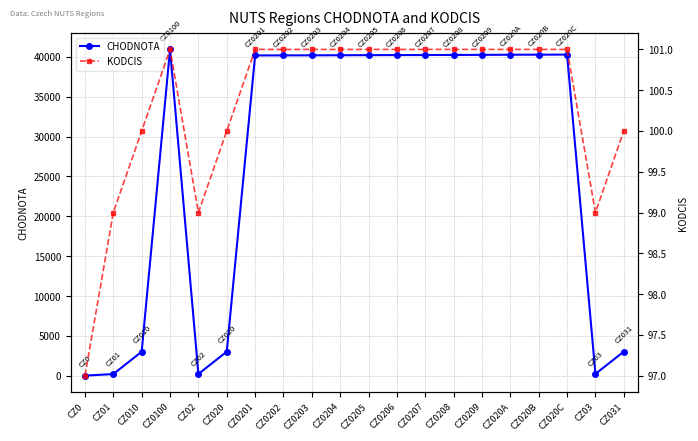

How many values in the CHODNOTA series exceed 40193?

9